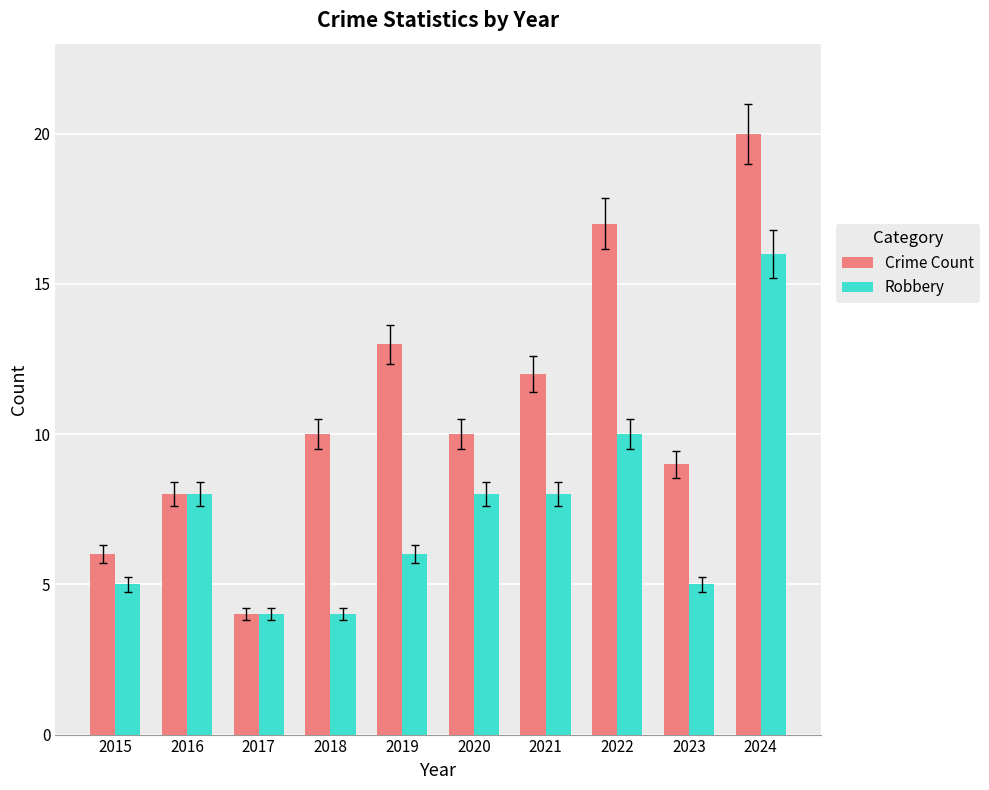

What is the total value across all series at 2023?

14